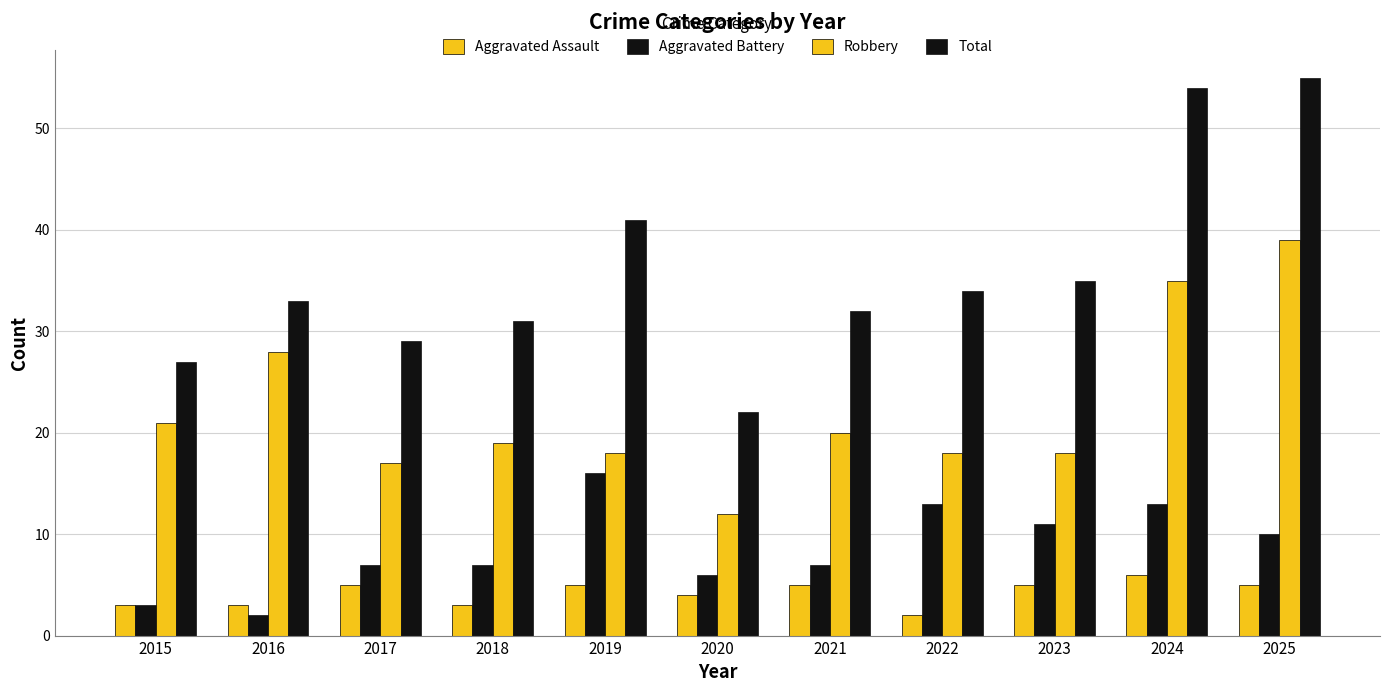

True or false: Aggravated Assault has a value of 5 at 2021.

True